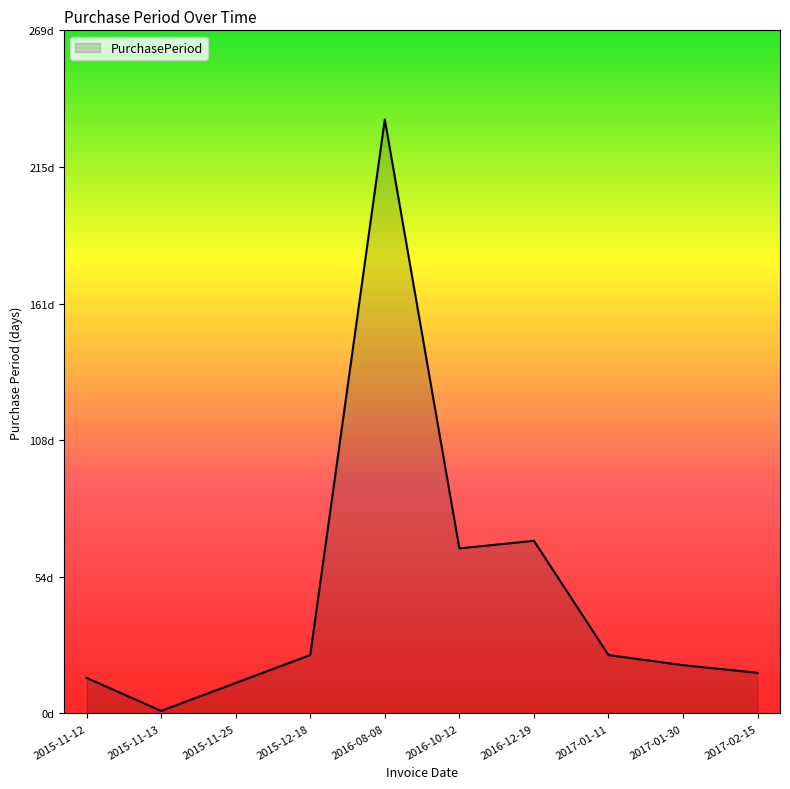

The chart shows a value of 23 at 2017-01-11. True or false?

True